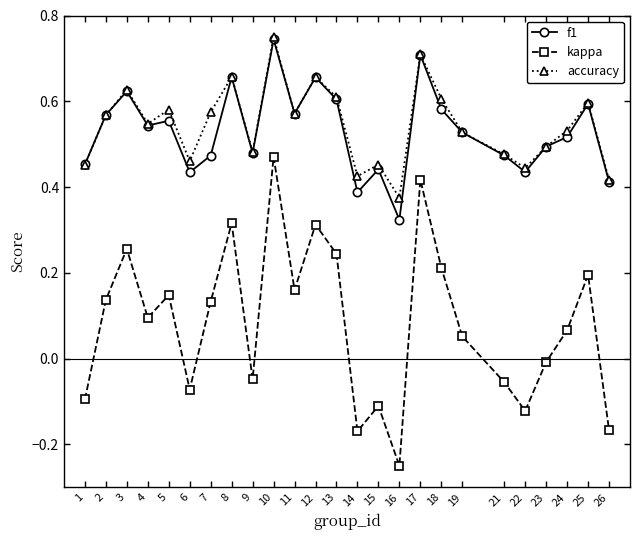

True or false: kappa and accuracy cross at least once.

False